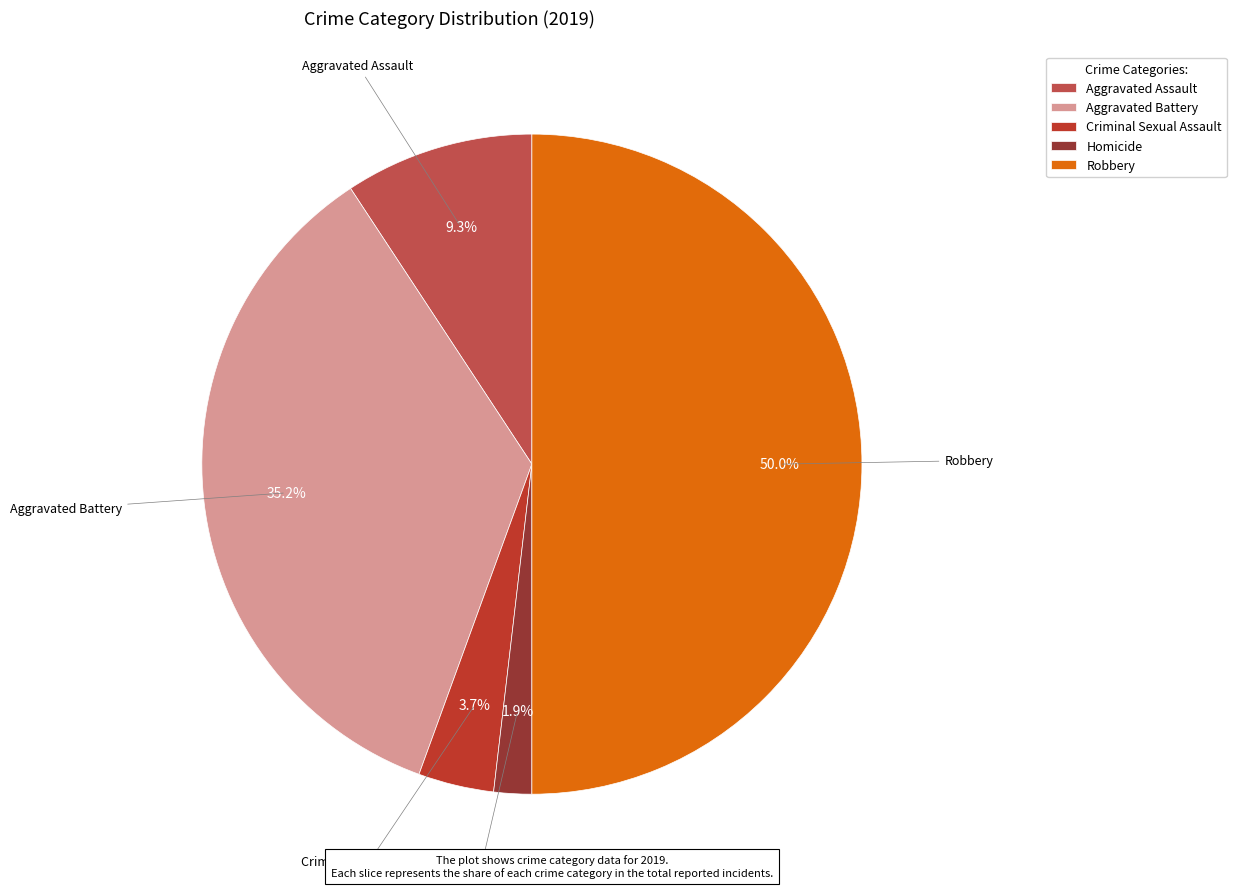

Between Homicide and Criminal Sexual Assault, which is larger?

Criminal Sexual Assault